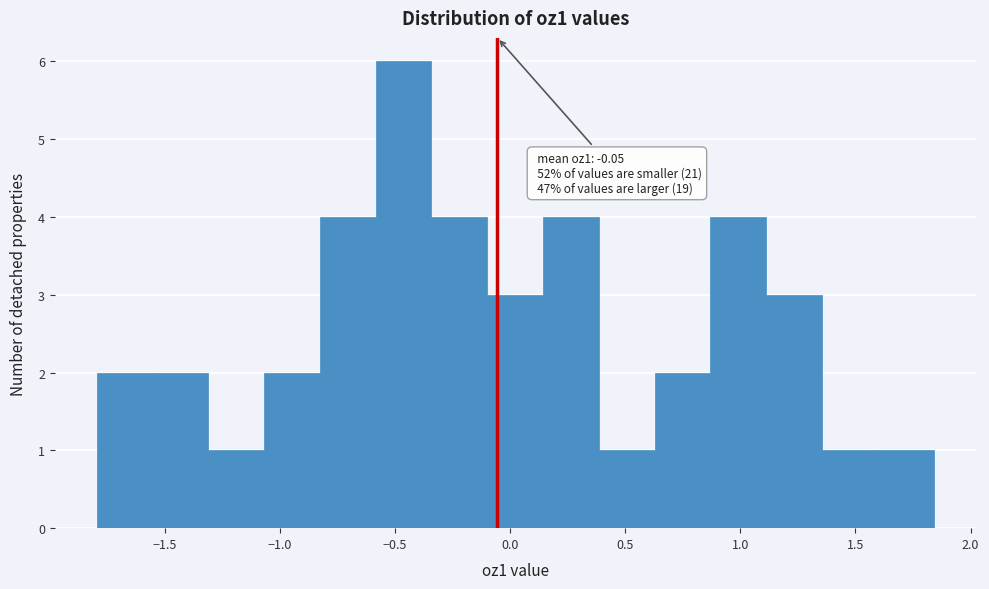

Which range on the x-axis has the tallest bar?

-0.60 to -0.35